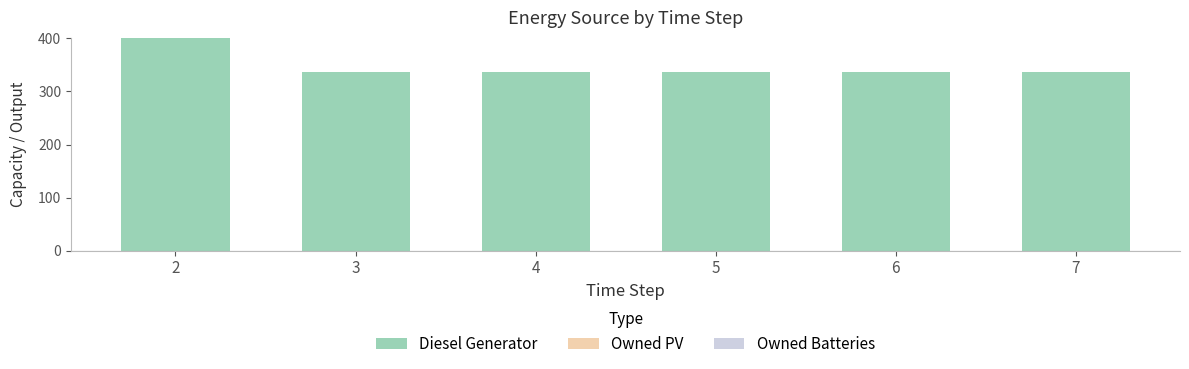

What is the minimum value shown in the chart?

336